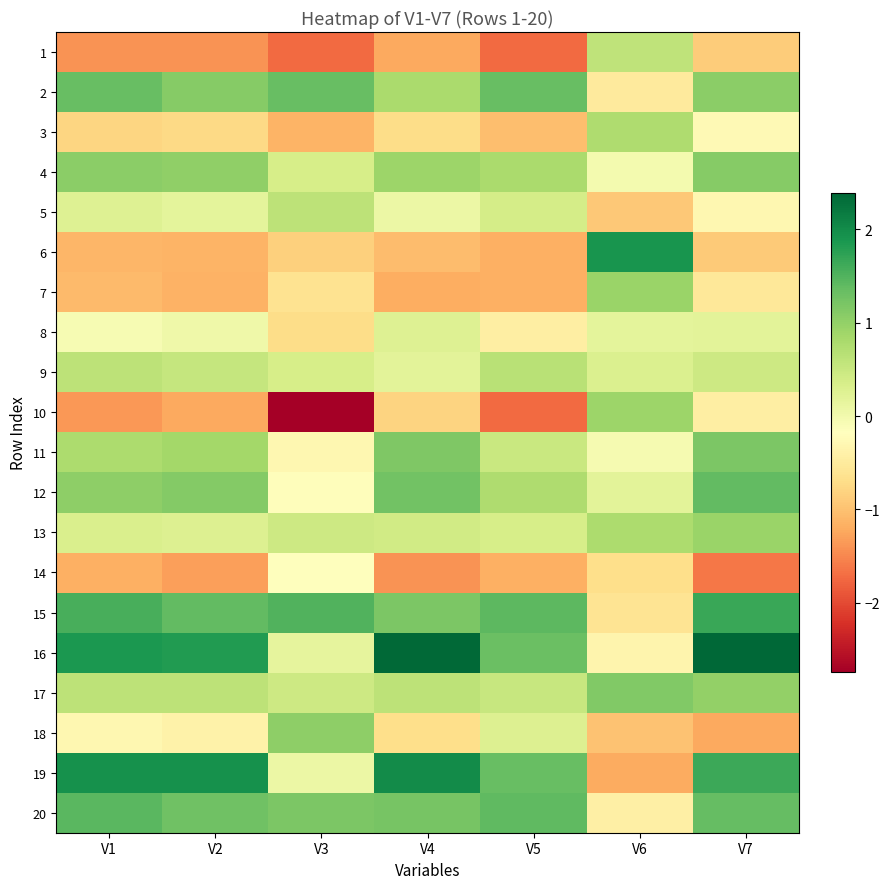

What is the difference between the highest and lowest values at V3?

4.2